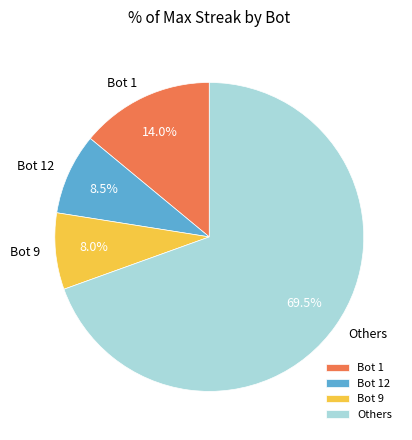

Which has a higher value, Others or Bot 1?

Others